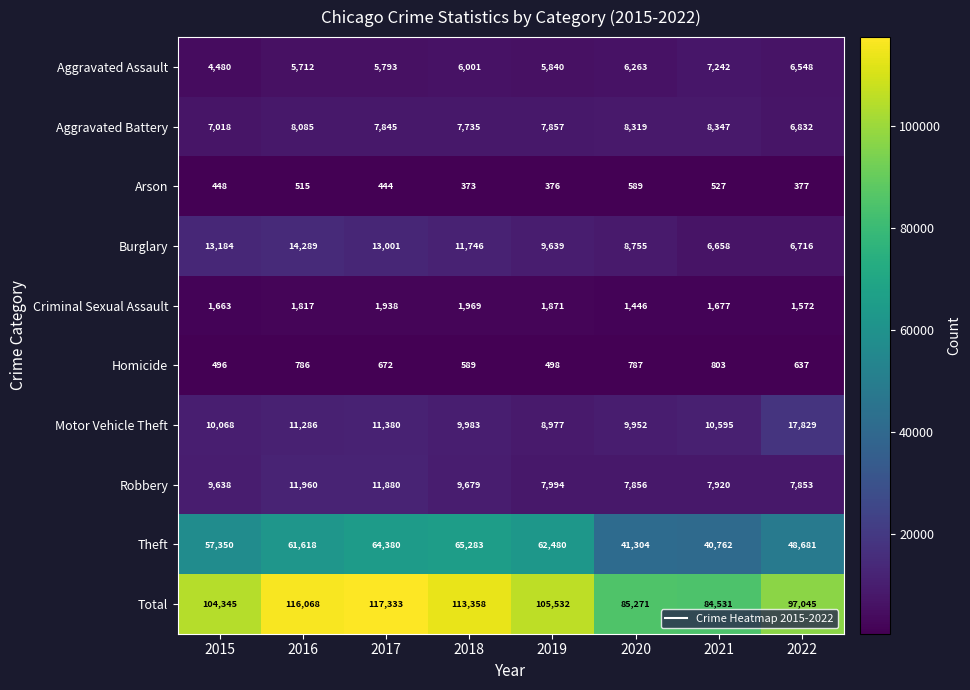

Which series has the largest range (max minus min)?

Total